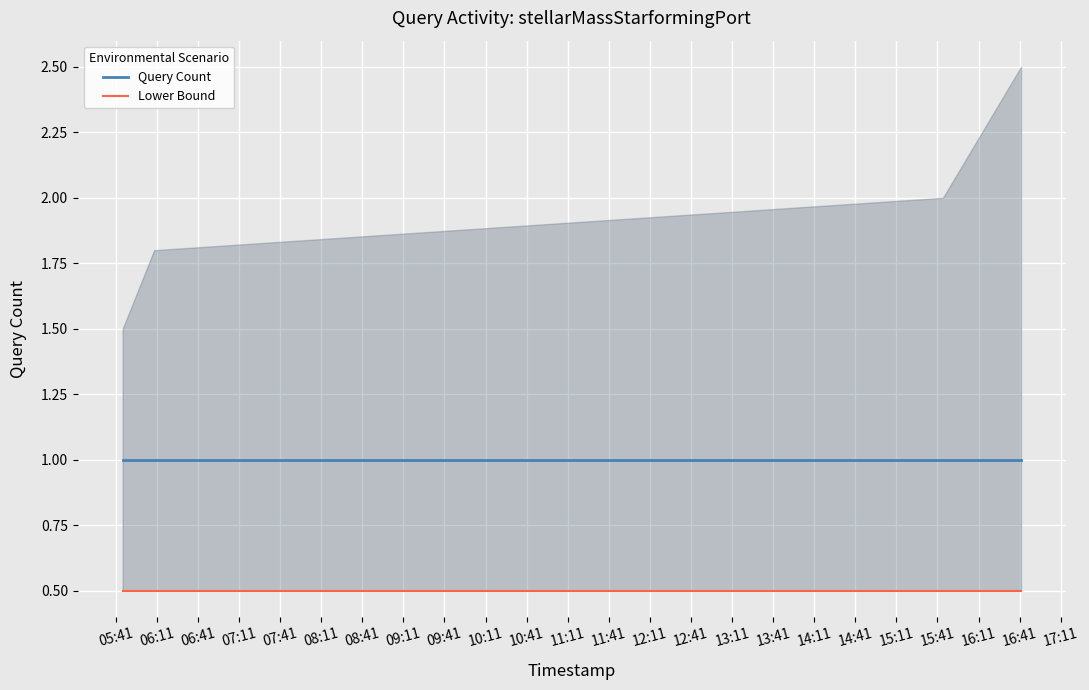

At which category is the sum across all series the highest?

05:41